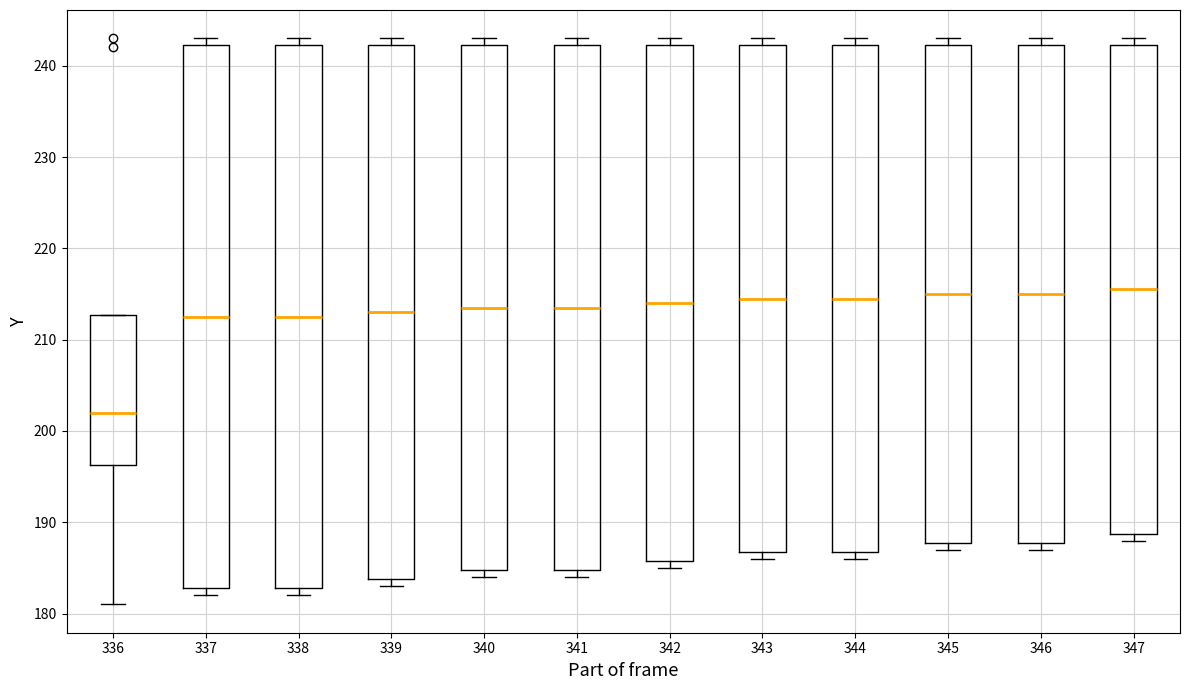

Where does the median line of the box at x = 342 sit on the y-axis? The values are not printed on the chart, so give them approximately, as read against the axis.

214